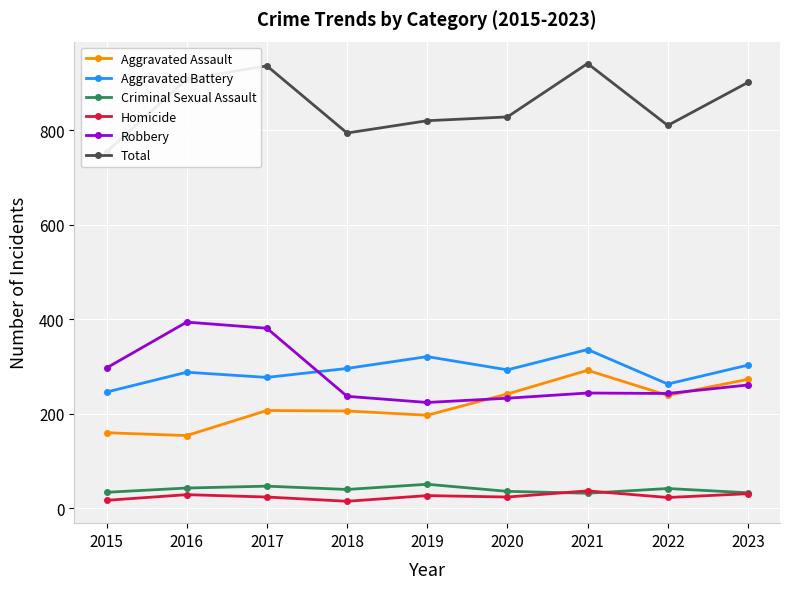

What is the spread (max minus min) of values at 2018?

779